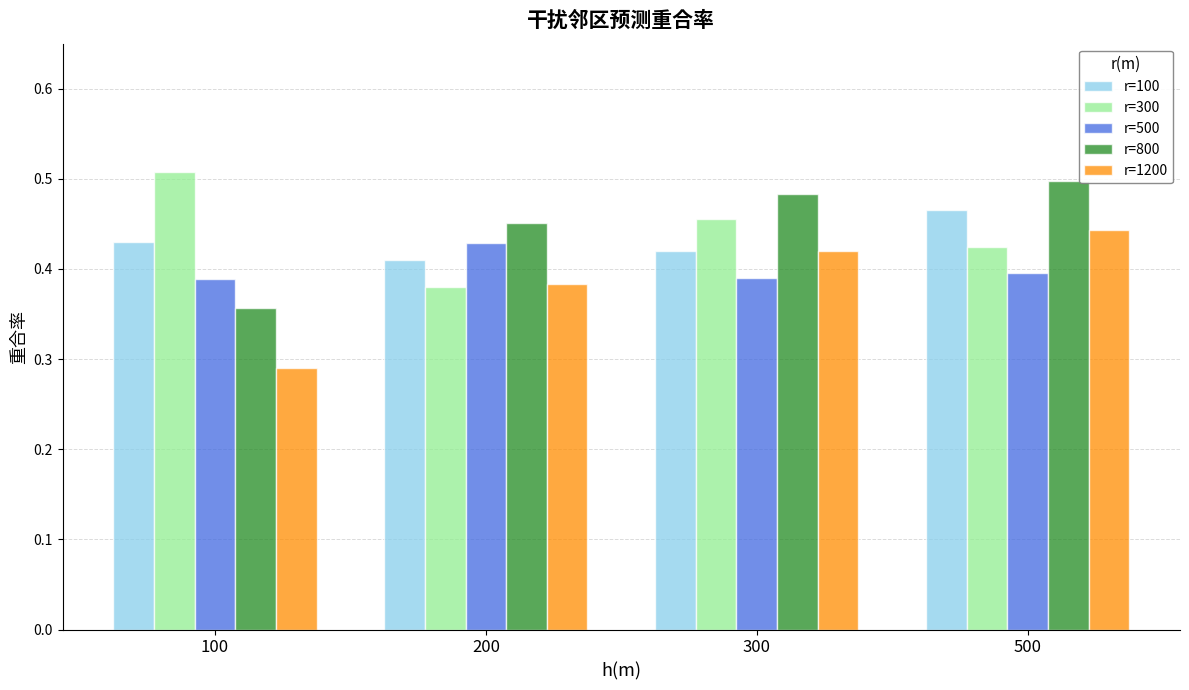

True or false: r=500 has a value of 0.4 at 300.

True